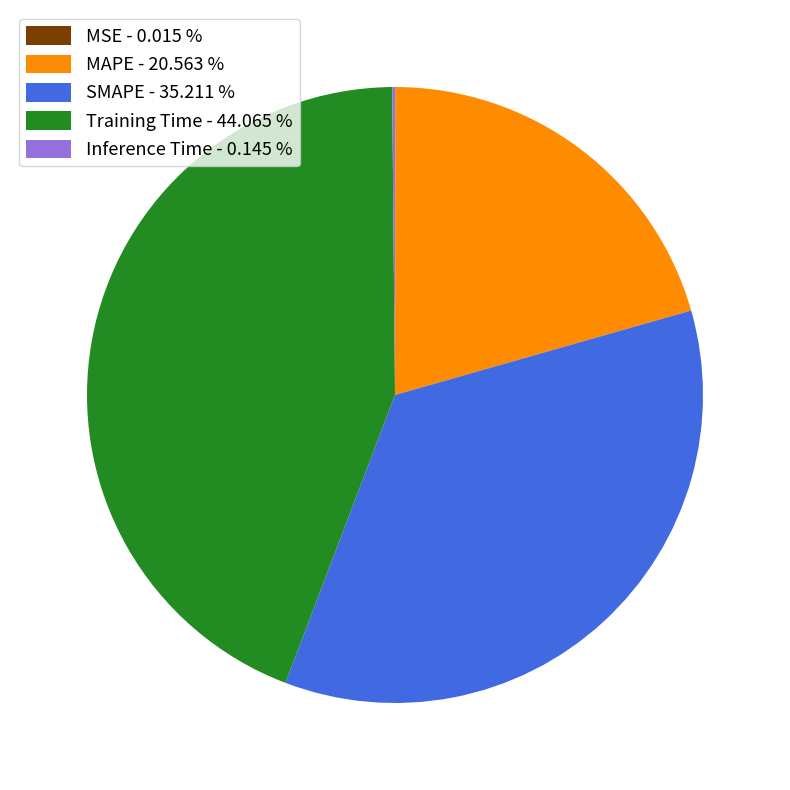

Is Training Time - 44.065 % the majority of the pie?

No